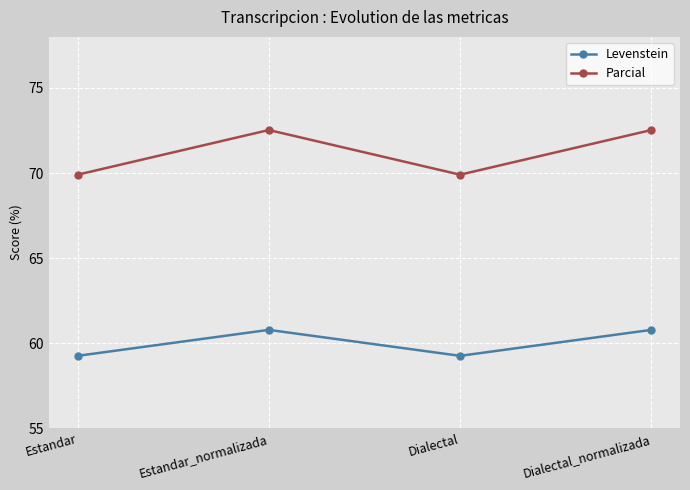

True or false: Levenstein and Parcial intersect in this chart.

False